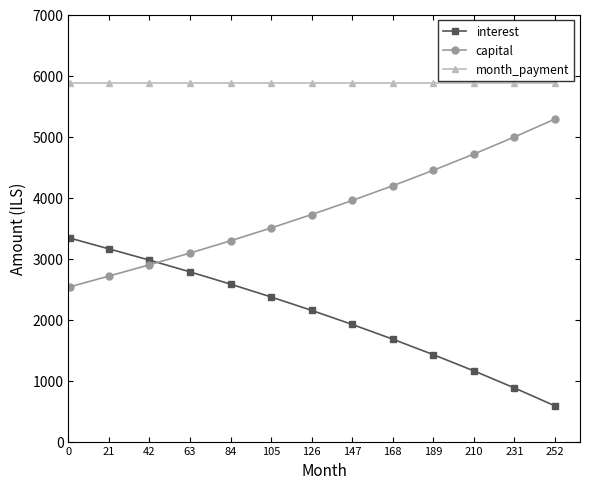

How many intersections are there between capital and interest?

1